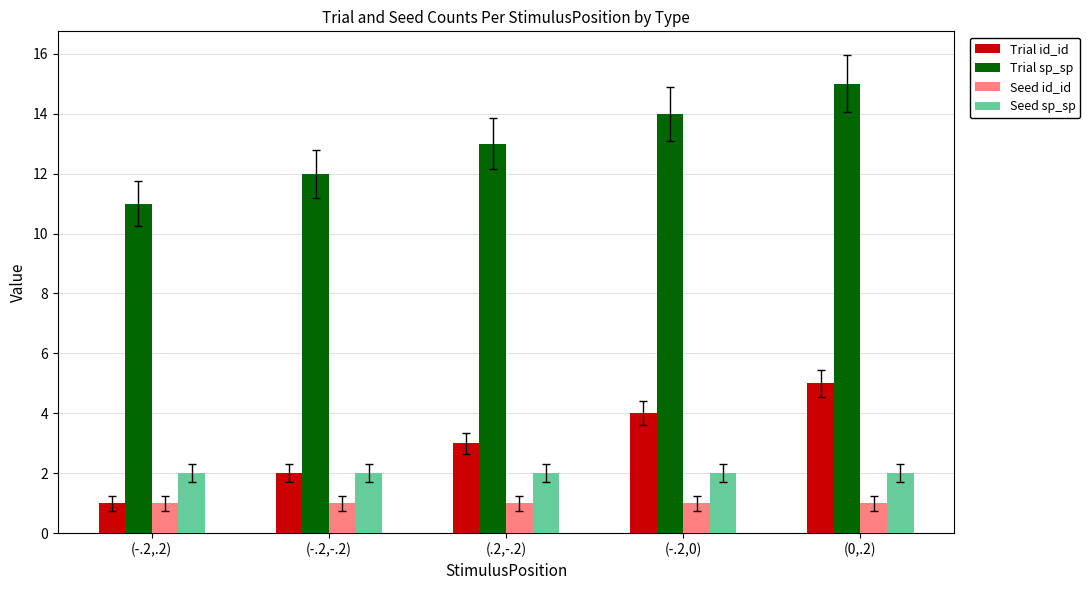

What is the sum of all Trial sp_sp values?

65